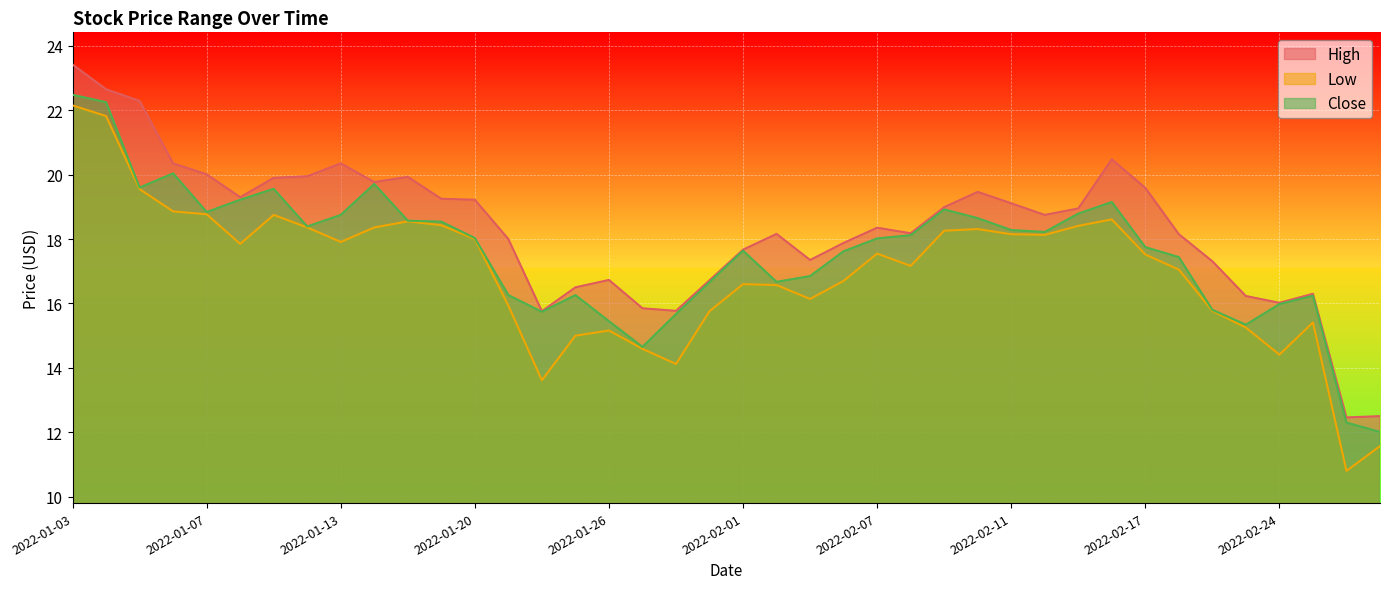

True or false: Close has a value of 33.5 at 2022-01-06.

False